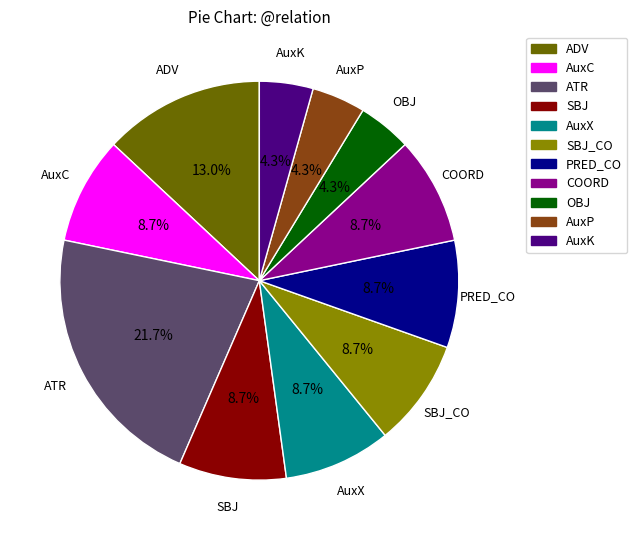

Is there a majority slice in this chart?

No